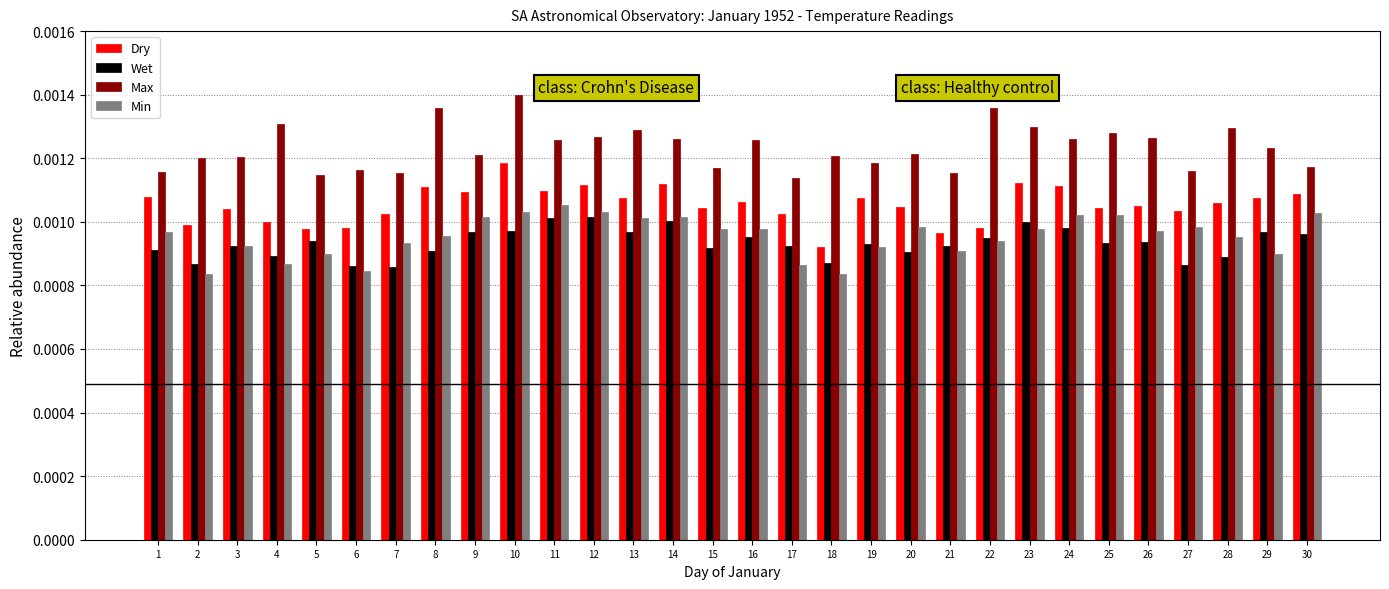

How many data points does each series have?

30